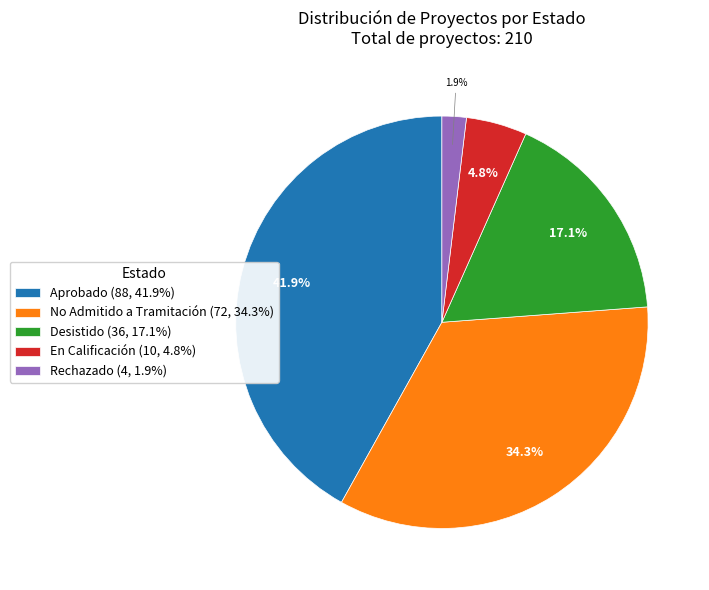

Which has a higher value, Desistido (36, 17.1%) or Aprobado (88, 41.9%)?

Aprobado (88, 41.9%)